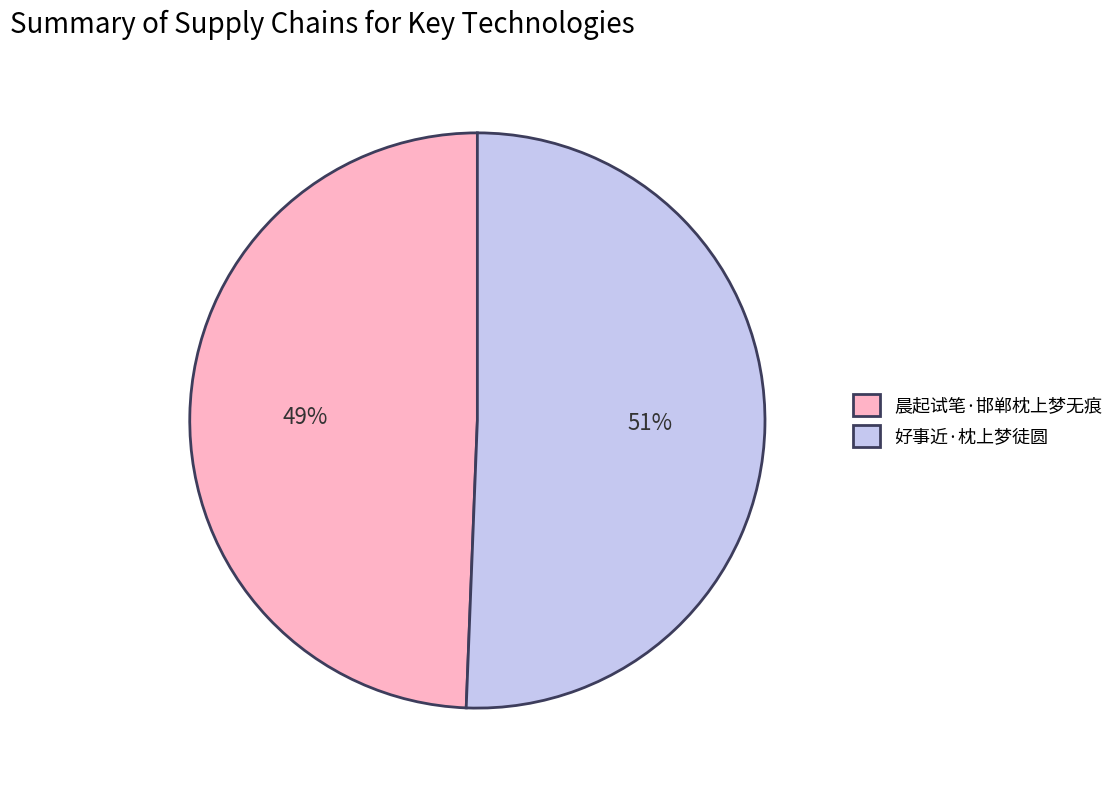

Which slice represents more than half of the pie?

好事近·枕上梦徒圆